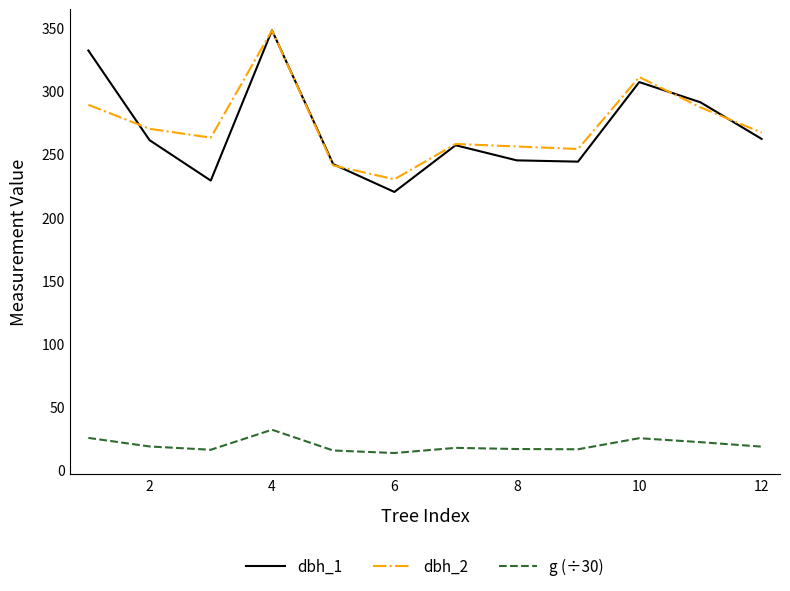

What are all the series names shown in the legend?

dbh_1, dbh_2, g (÷30)